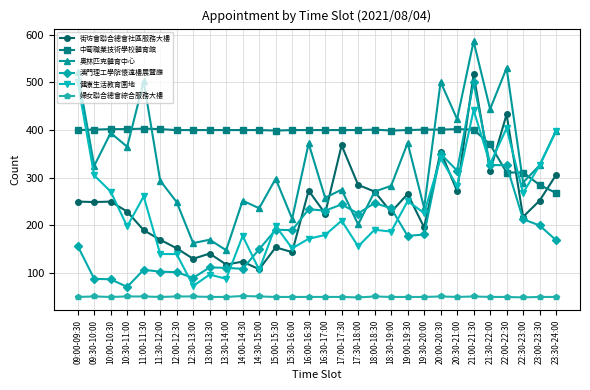

How many values in the 健康生活教育園地 series are below 210?

15